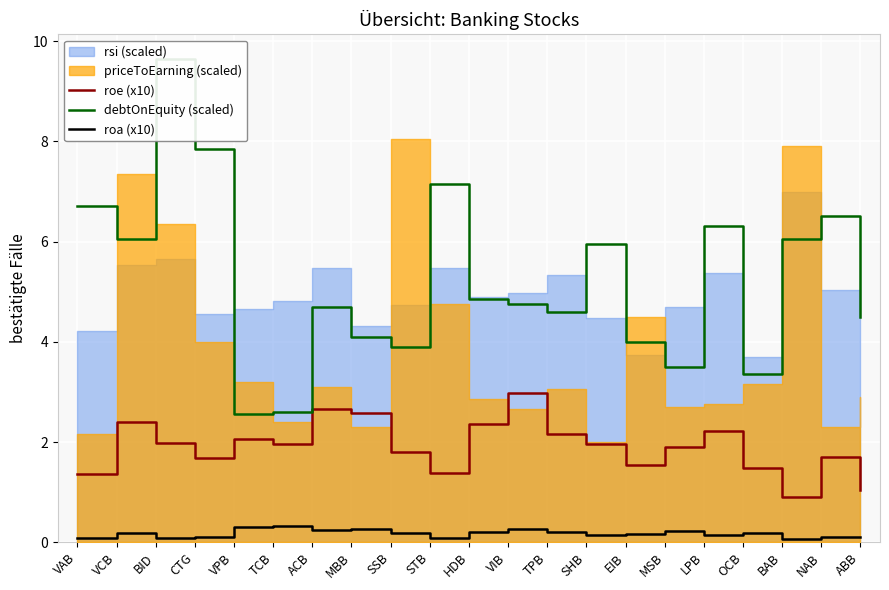

Where is the first local minimum for roa (x10)?

BID